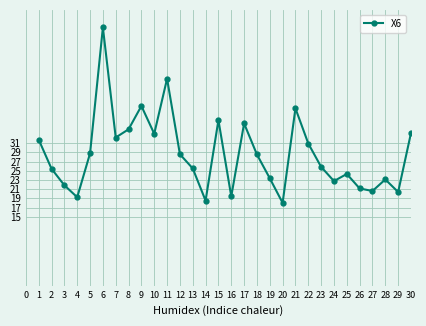

True or false: there are more than 0 points higher than both neighbors.

True